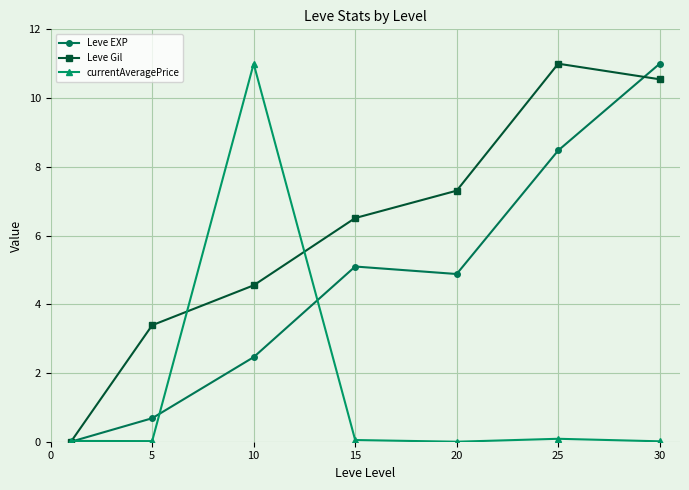

What is the maximum value for Leve Gil?

11.0